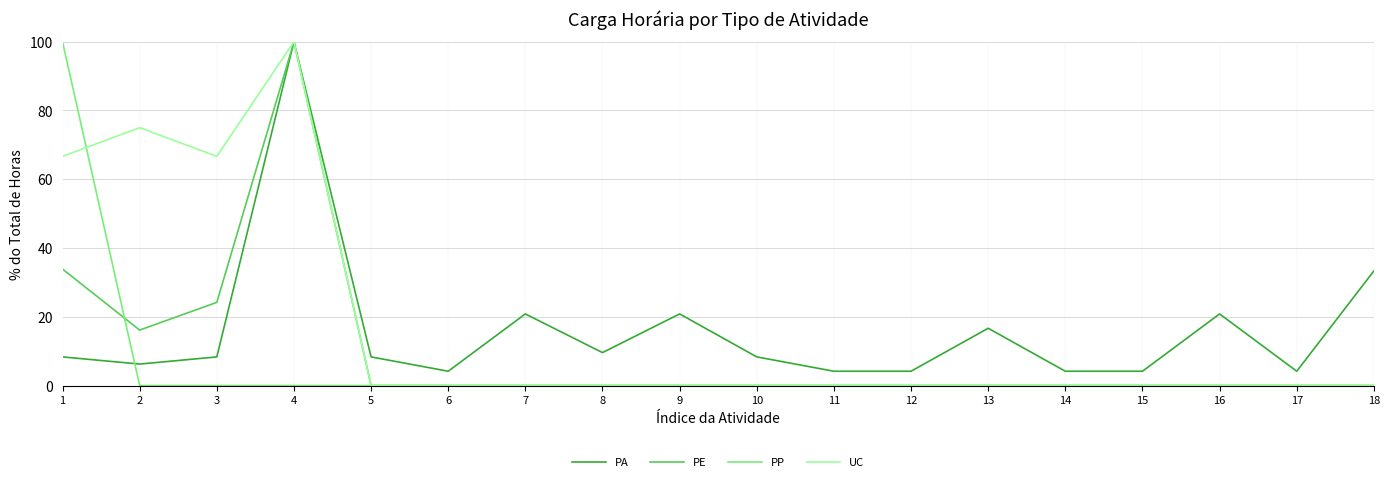

At which category is the sum across all series the highest?

4